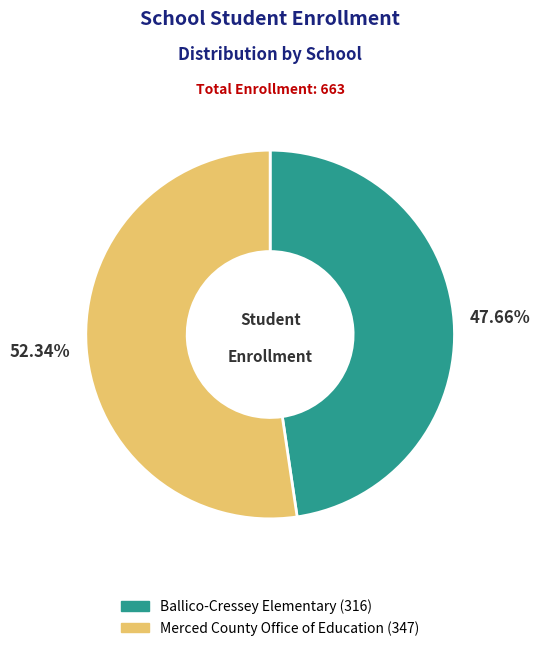

To the nearest percent, what is the average slice percentage?

50%